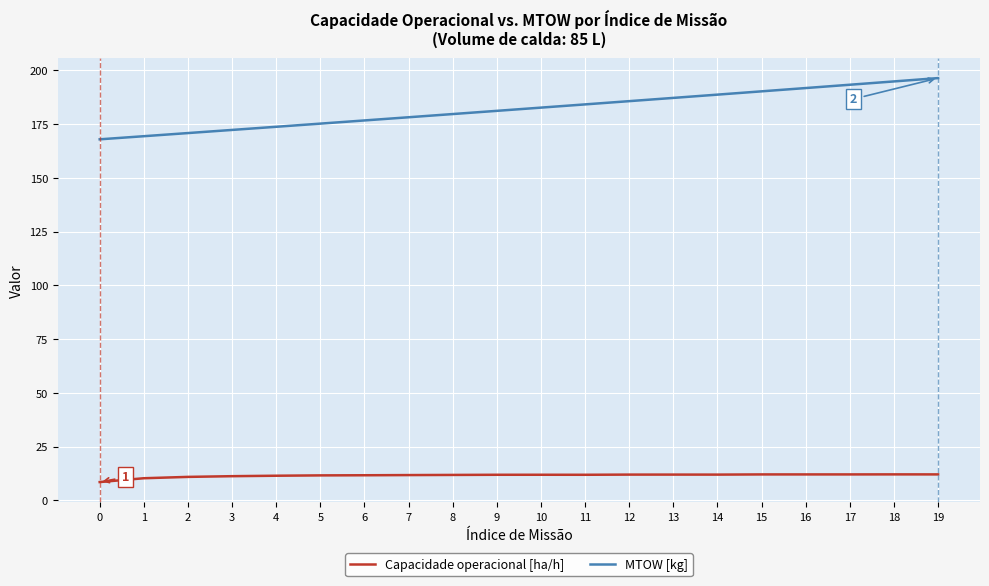

What is the spread (max minus min) of values at 9?

169.2